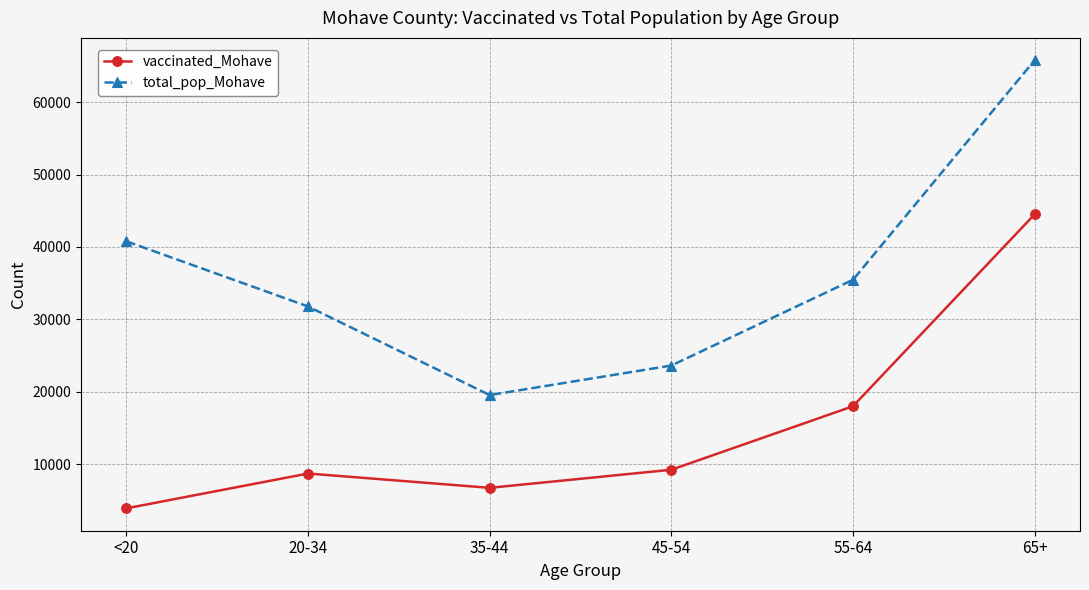

How many categories are shown in the chart?

6